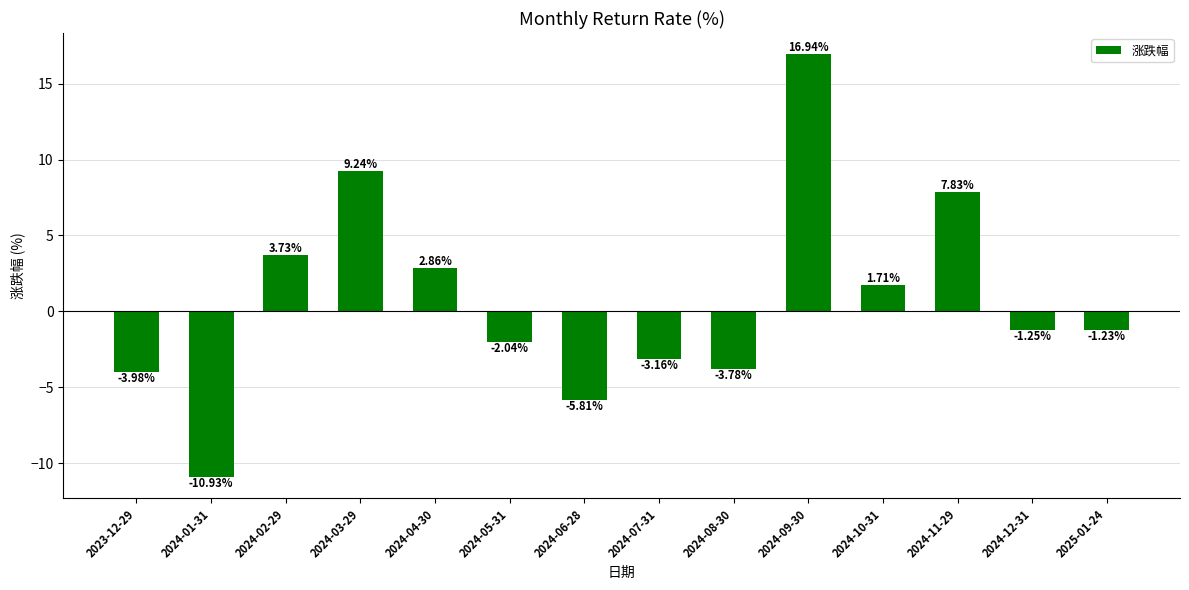

What is the difference between the second highest and minimum values?

20.2